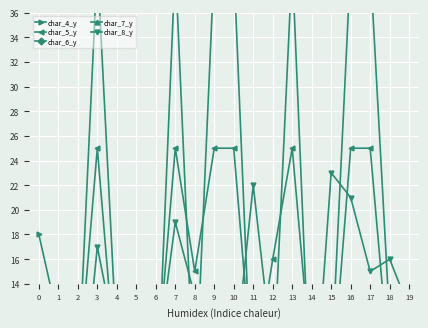

What is the difference between the second highest and second lowest values in the char_8_y series?

21